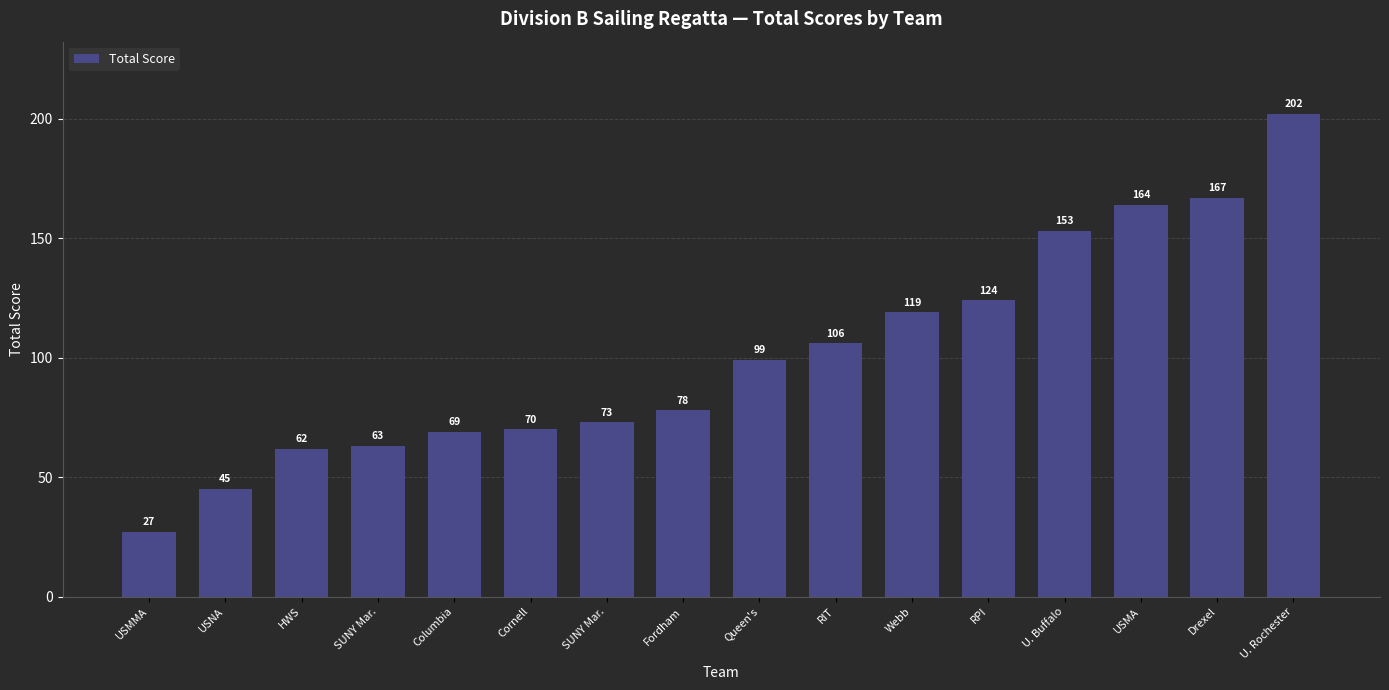

List the labels in order of value, largest first.

U. Rochester, Drexel, USMA, U. Buffalo, RPI, Webb, RIT, Queen's, Fordham, SUNY Mar., Cornell, Columbia, SUNY Mar., HWS, USNA, USMMA